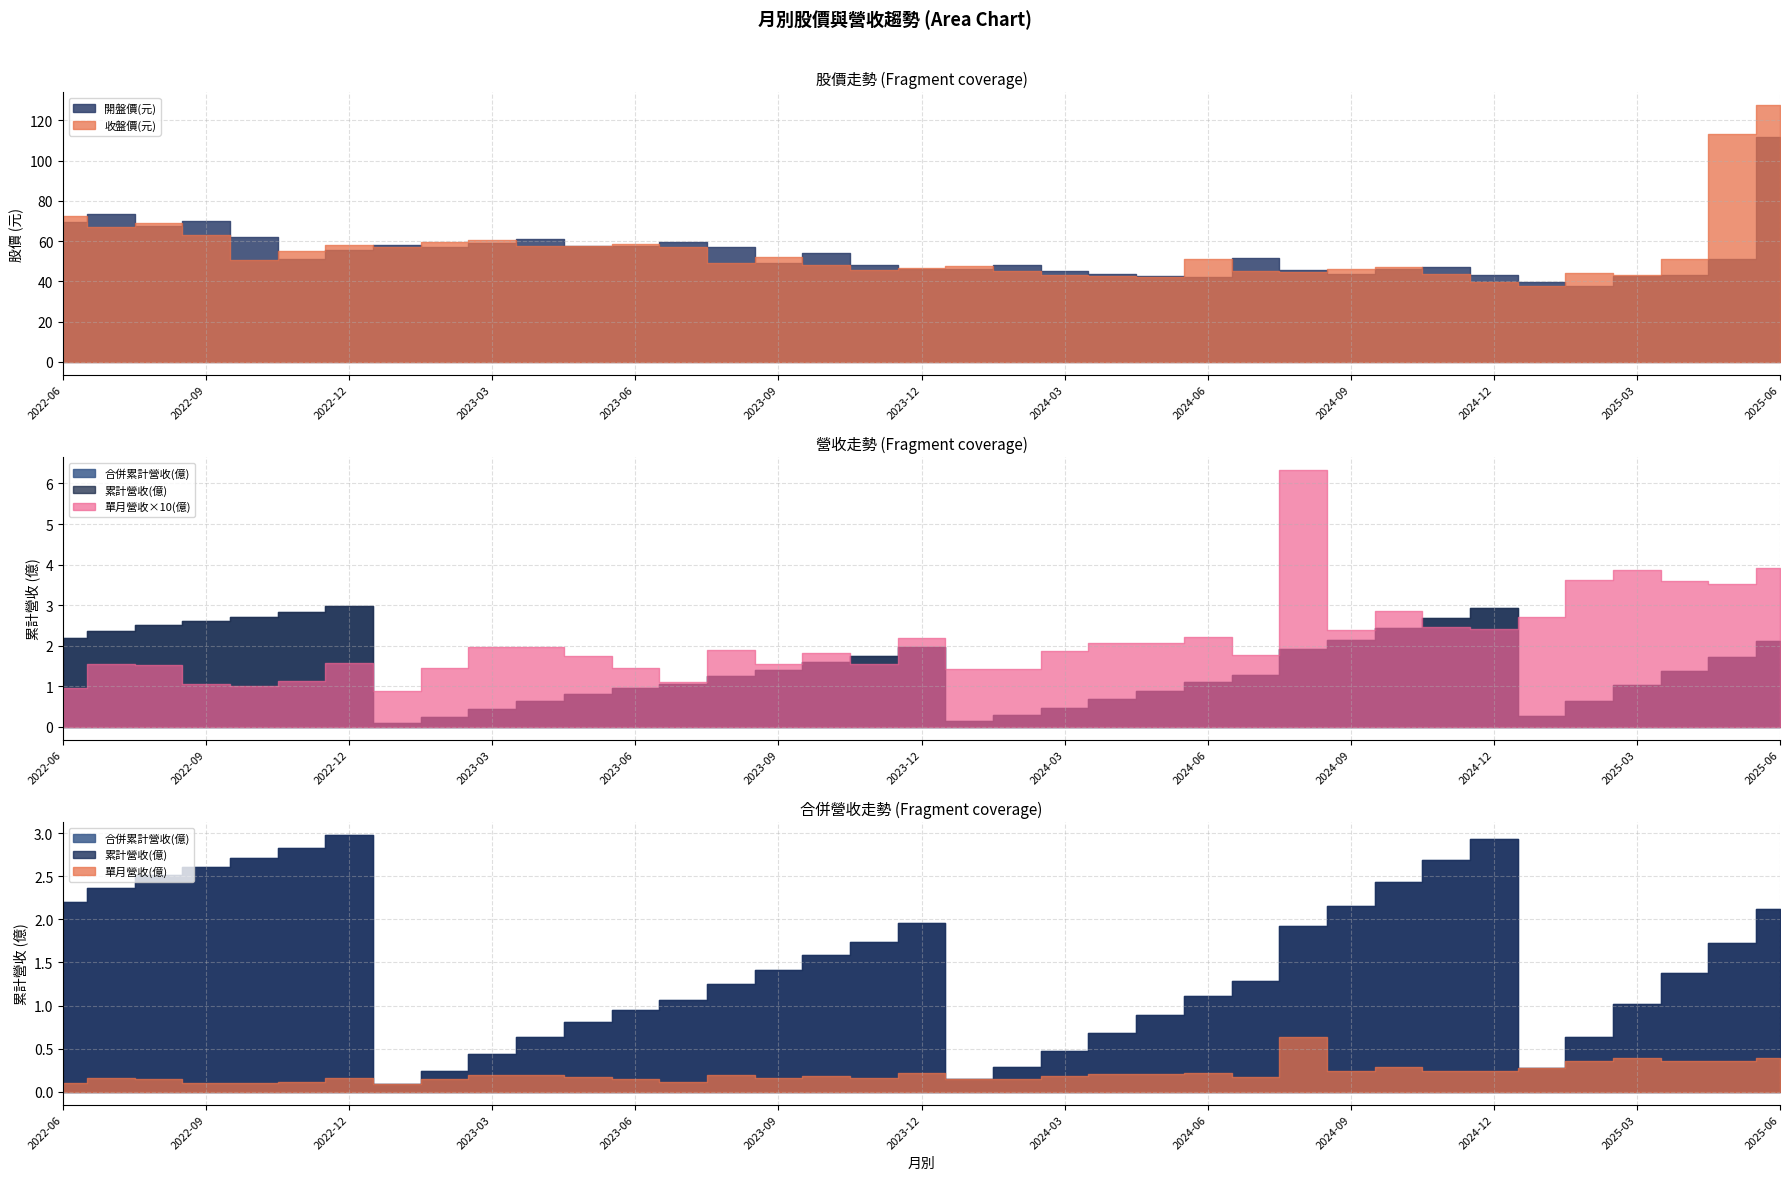

Reading right to left, list all the values displayed in this chart.

累計營收(億): 2.1	1.7	1.4	1.0	0.6	0.3	2.9	2.7	2.4	2.1	1.9	1.3	1.1	0.9	0.7	0.5	0.3	0.1	2.0	1.7	1.6	1.4	1.2	1.1	1.0	0.8	0.6	0.4	0.2	0.1	3.0	2.8	2.7	2.6	2.5	2.4	2.2
合併累計營收(億): 2.1	1.7	1.4	1.0	0.6	0.3	2.9	2.7	2.4	2.1	1.9	1.3	1.1	0.9	0.7	0.5	0.3	0.1	2.0	1.7	1.6	1.4	1.2	1.1	1.0	0.8	0.6	0.4	0.2	0.1	3.0	2.8	2.7	2.6	2.5	2.4	2.2
單月營收(億): 0.4	0.4	0.4	0.4	0.4	0.3	0.2	0.2	0.3	0.2	0.6	0.2	0.2	0.2	0.2	0.2	0.1	0.1	0.2	0.2	0.2	0.2	0.2	0.1	0.1	0.2	0.2	0.2	0.1	0.1	0.2	0.1	0.1	0.1	0.2	0.2	0.1
收盤價(元): 127.5	113.0	51.0	43.0	44.0	37.7	39.6	43.6	47.0	46.2	44.6	45.4	51.0	42.0	42.5	43.3	45.2	47.8	46.6	45.6	48.0	51.9	49.0	56.9	58.7	57.4	57.6	60.5	59.4	57.0	58.1	55.3	50.5	62.9	69.0	66.8	72.6
開盤價(元): 111.5	51.1	43.0	42.5	37.5	39.6	43.1	47.0	46.4	43.9	45.8	51.4	42.0	42.7	43.6	45.3	48.4	46.4	46.0	48.0	54.0	49.0	57.0	59.8	57.5	57.7	61.0	59.0	57.3	58.1	55.5	50.9	62.0	69.9	67.7	73.4	69.5